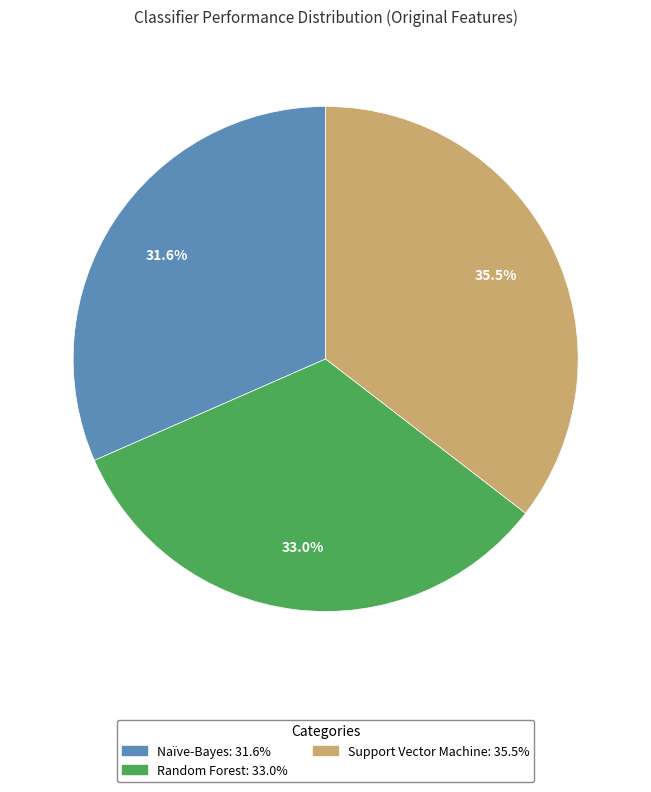

True or false: Random Forest accounts for 33% of the total.

True